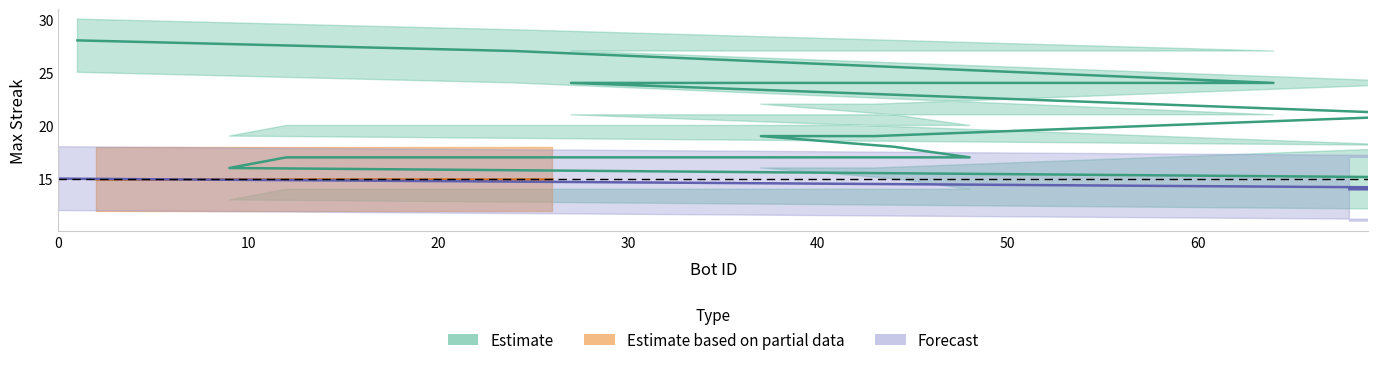

Where is the data nearest to the value 21?

73